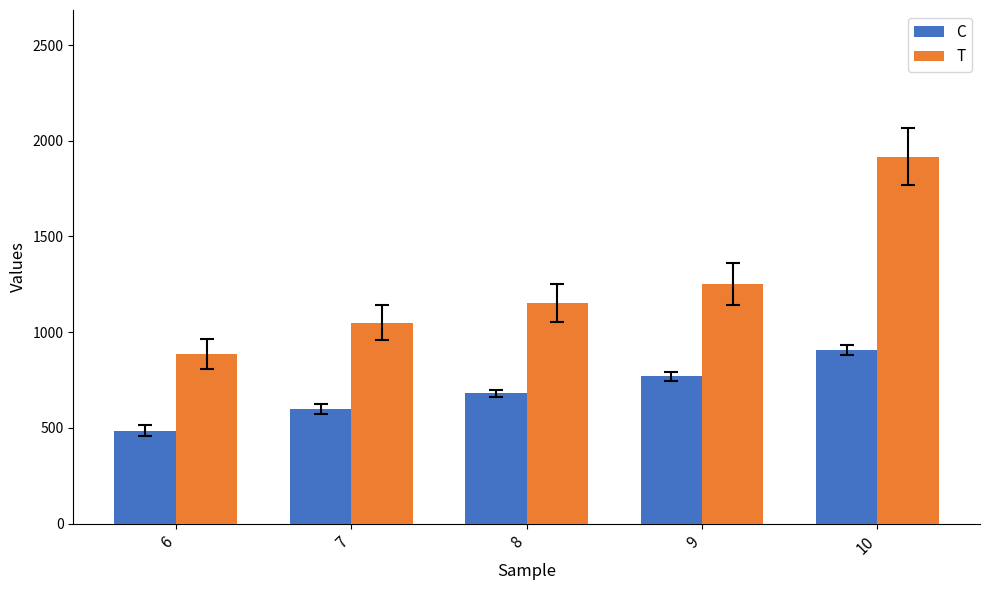

What is the difference between the highest and lowest values at 6?

400.6